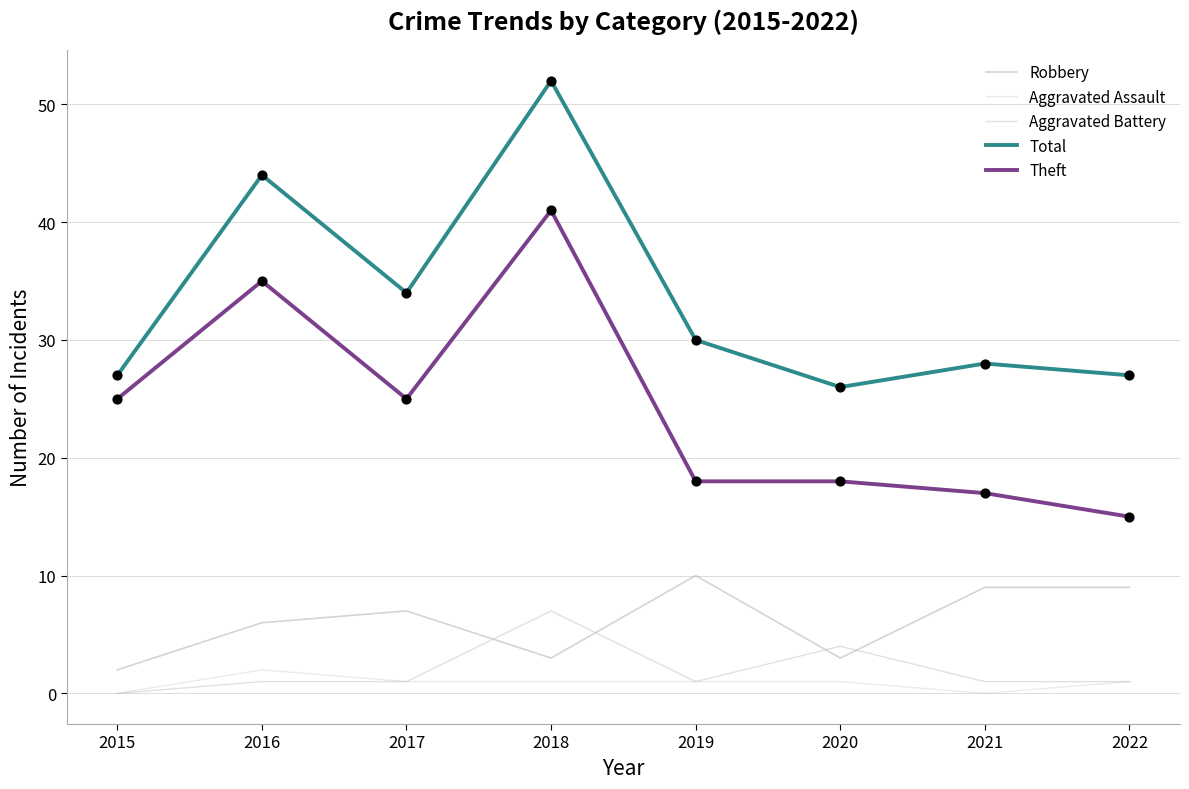

At how many categories does at least one series exceed 18?

8